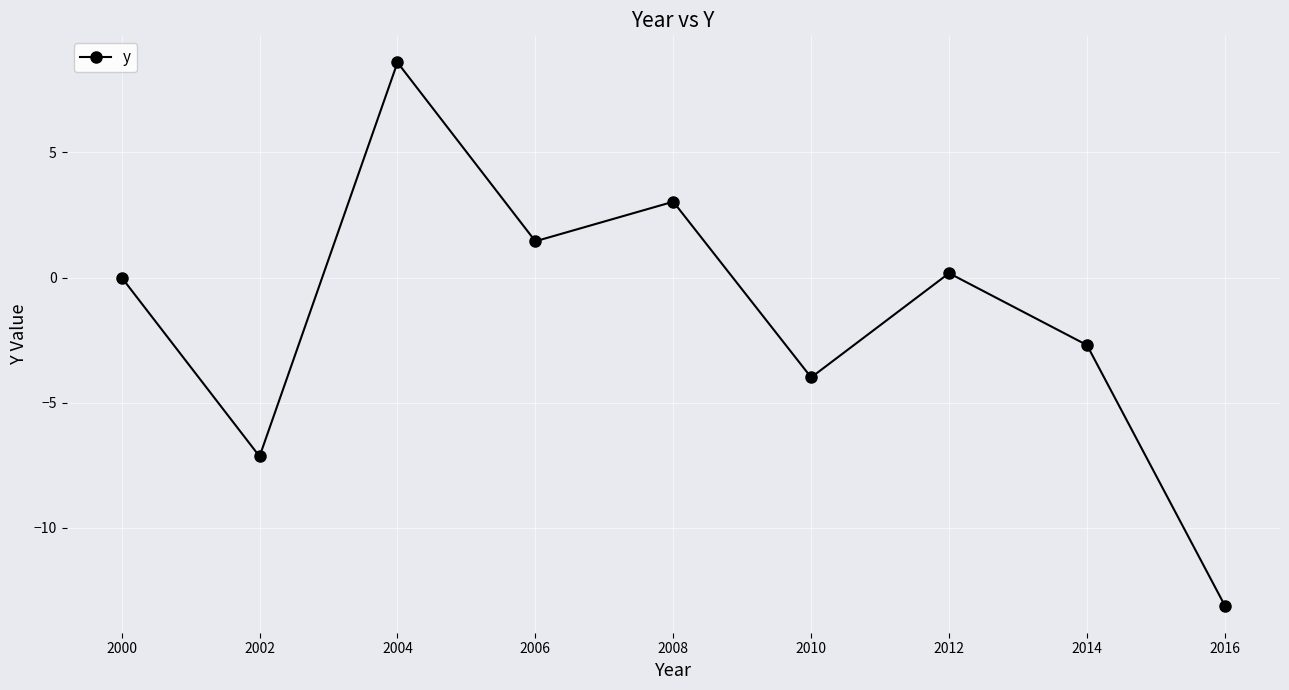

True or false: the data shows -1.1 at 2014.

False